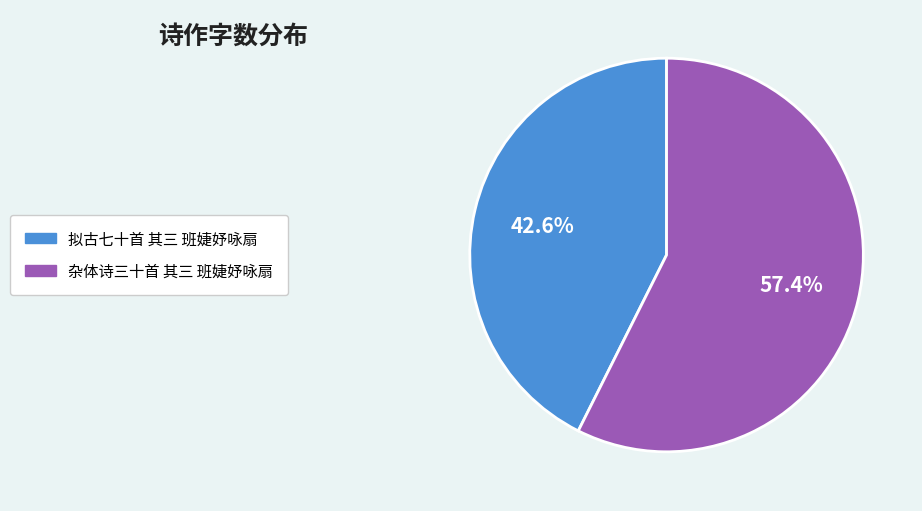

Rank the categories by value from highest to lowest.

杂体诗三十首 其三 班婕妤咏扇, 拟古七十首 其三 班婕妤咏扇